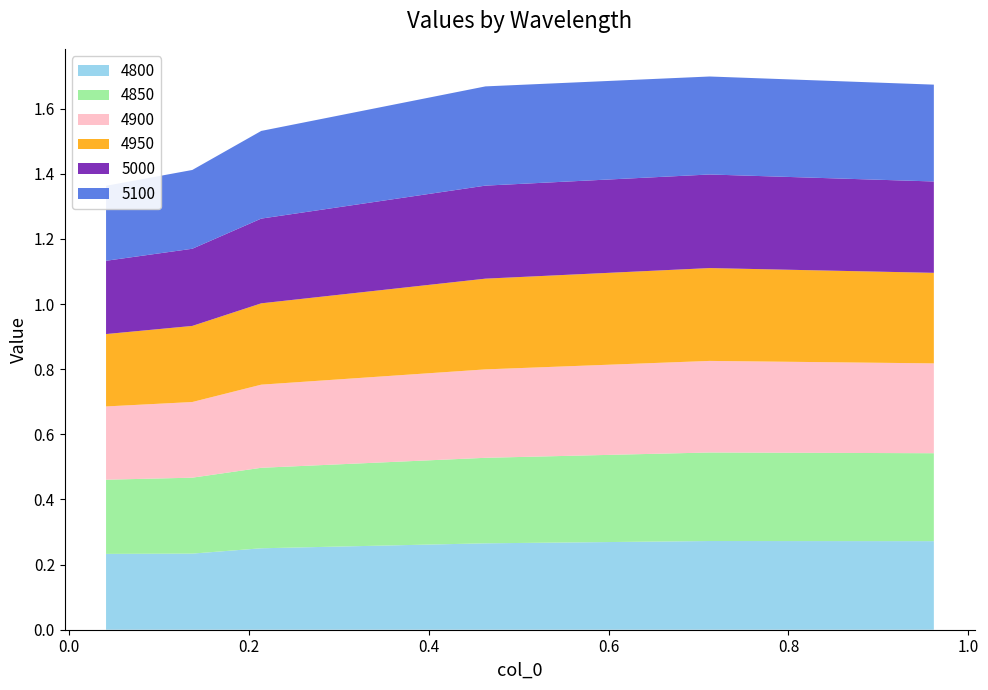

Reading left to right, extract all data points from this chart.

4800: 4800=0.2	4850=0.2	4900=0.3	4950=0.3	5000=0.3	5100=0.3
4850: 4800=0.2	4850=0.2	4900=0.2	4950=0.3	5000=0.3	5100=0.3
4900: 4800=0.2	4850=0.2	4900=0.3	4950=0.3	5000=0.3	5100=0.3
4950: 4800=0.2	4850=0.2	4900=0.2	4950=0.3	5000=0.3	5100=0.3
5000: 4800=0.2	4850=0.2	4900=0.3	4950=0.3	5000=0.3	5100=0.3
5100: 4800=0.2	4850=0.2	4900=0.3	4950=0.3	5000=0.3	5100=0.3